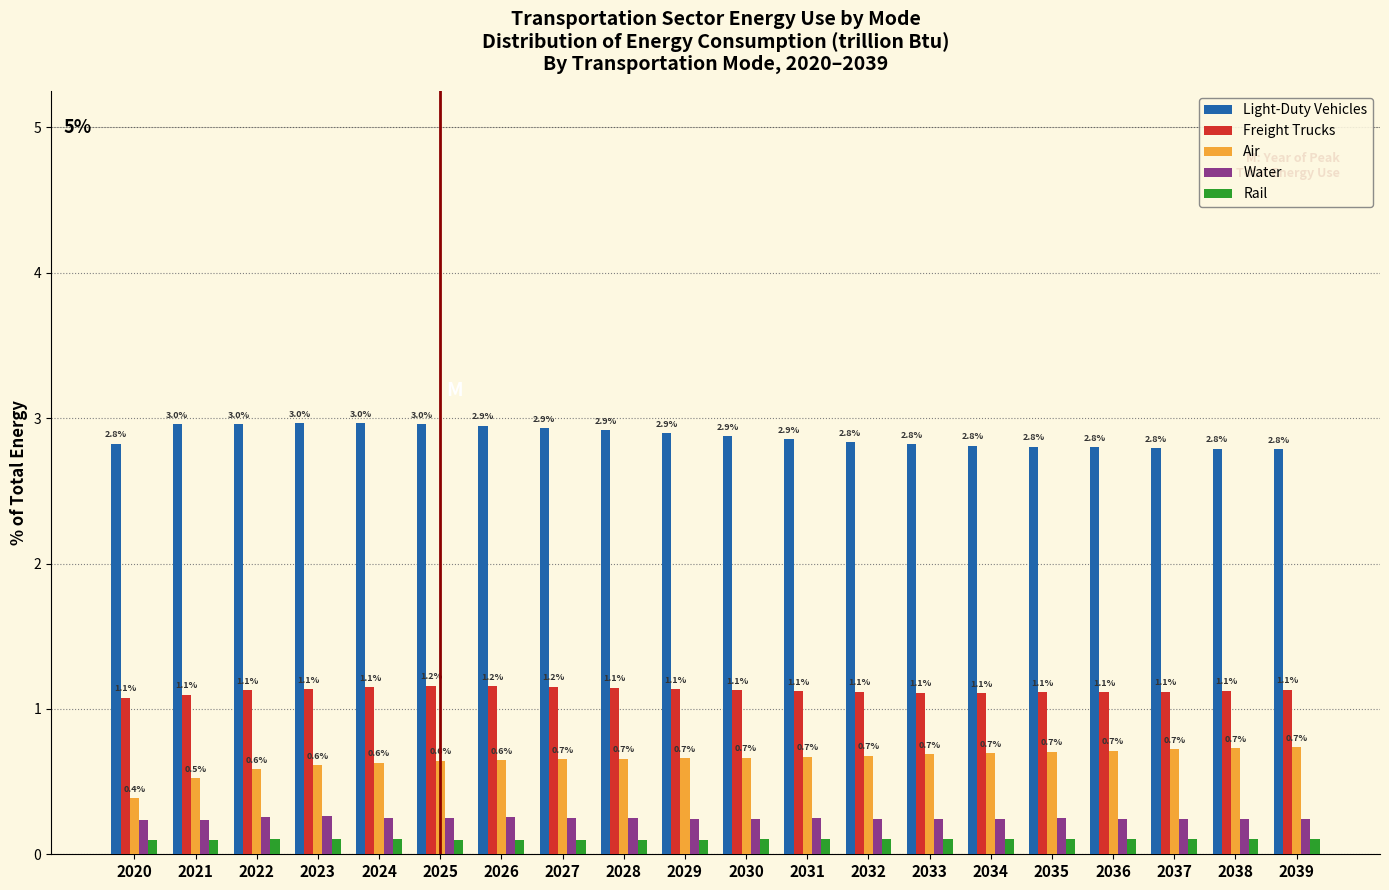

What is the sum of the Air values at 2024 and 2036?

1.3